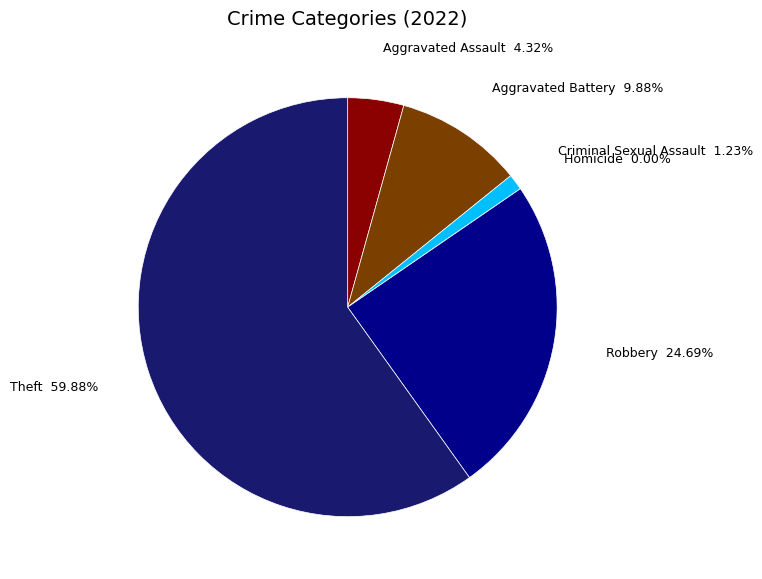

True or false: Robbery accounts for 14% of the total.

False